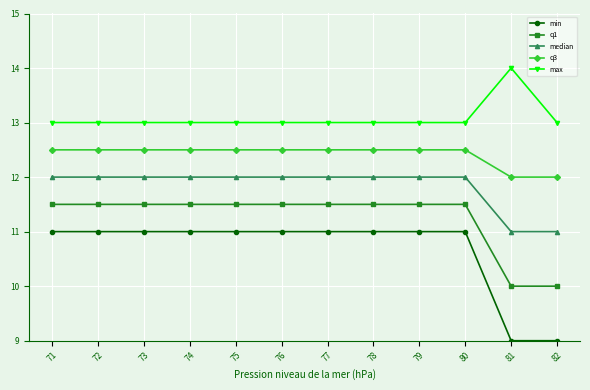

True or false: q3 and max cross at least once.

False